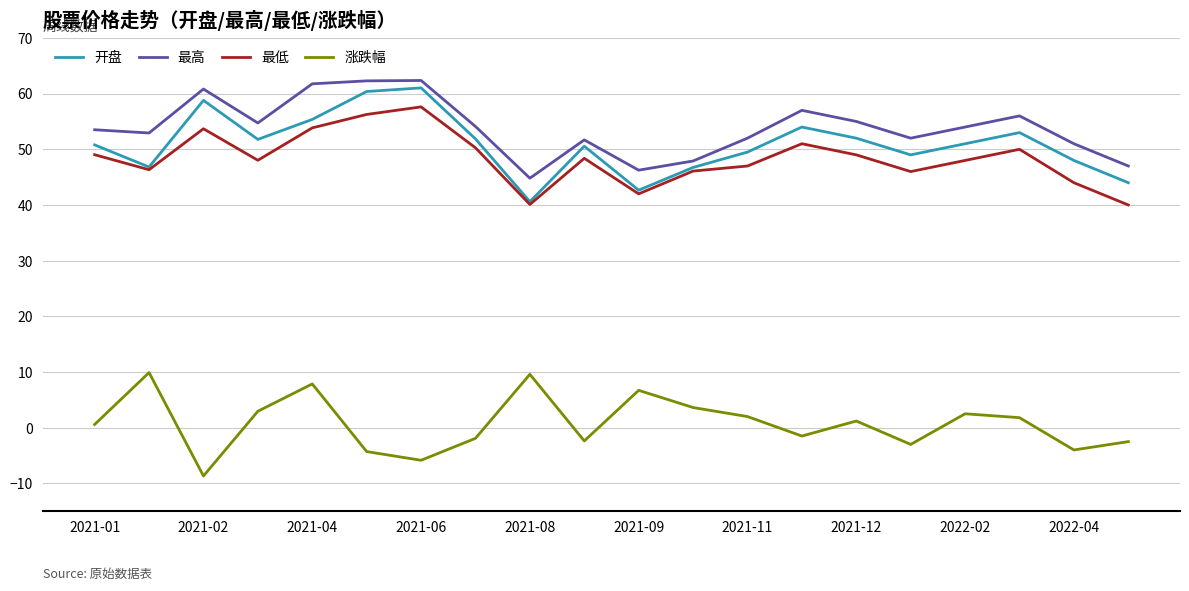

True or false: 涨跌幅 and 开盘 intersect in this chart.

False